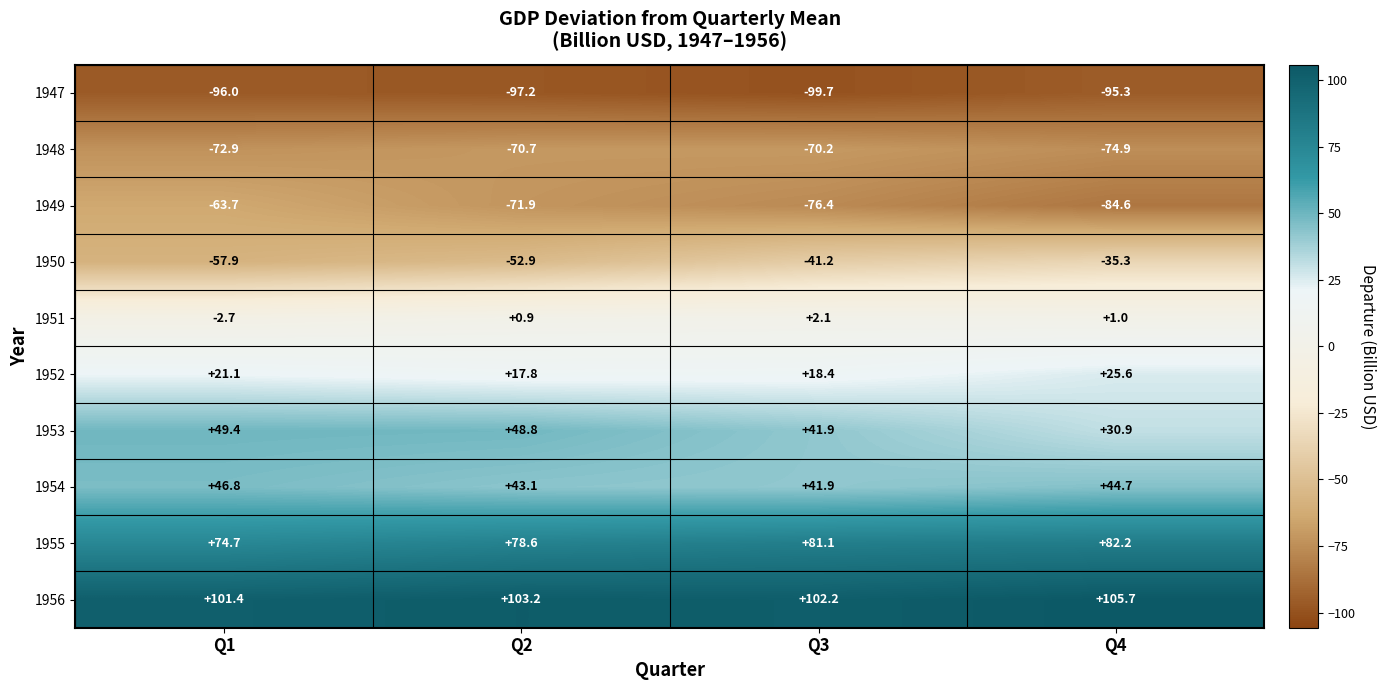

The 1955 series shows 78.6 at Q2. True or false?

True